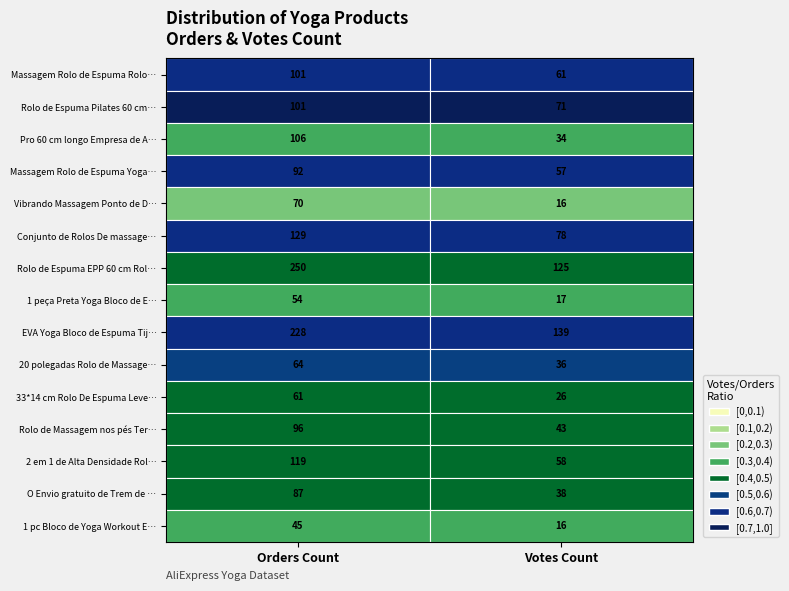

At which category is the sum across all series the highest?

Orders Count